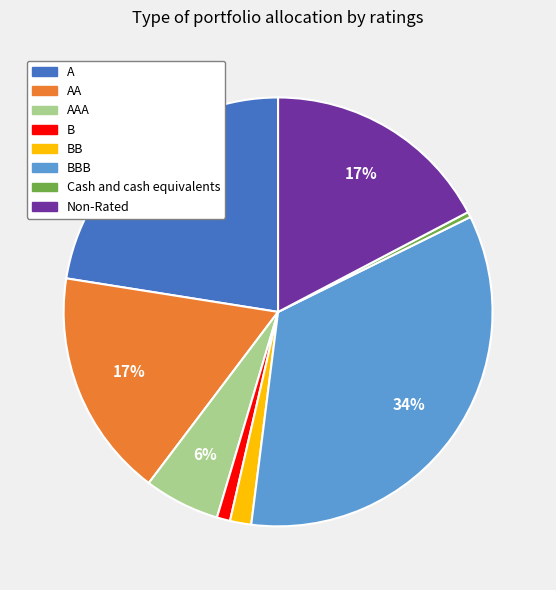

Does any single category account for the majority?

No